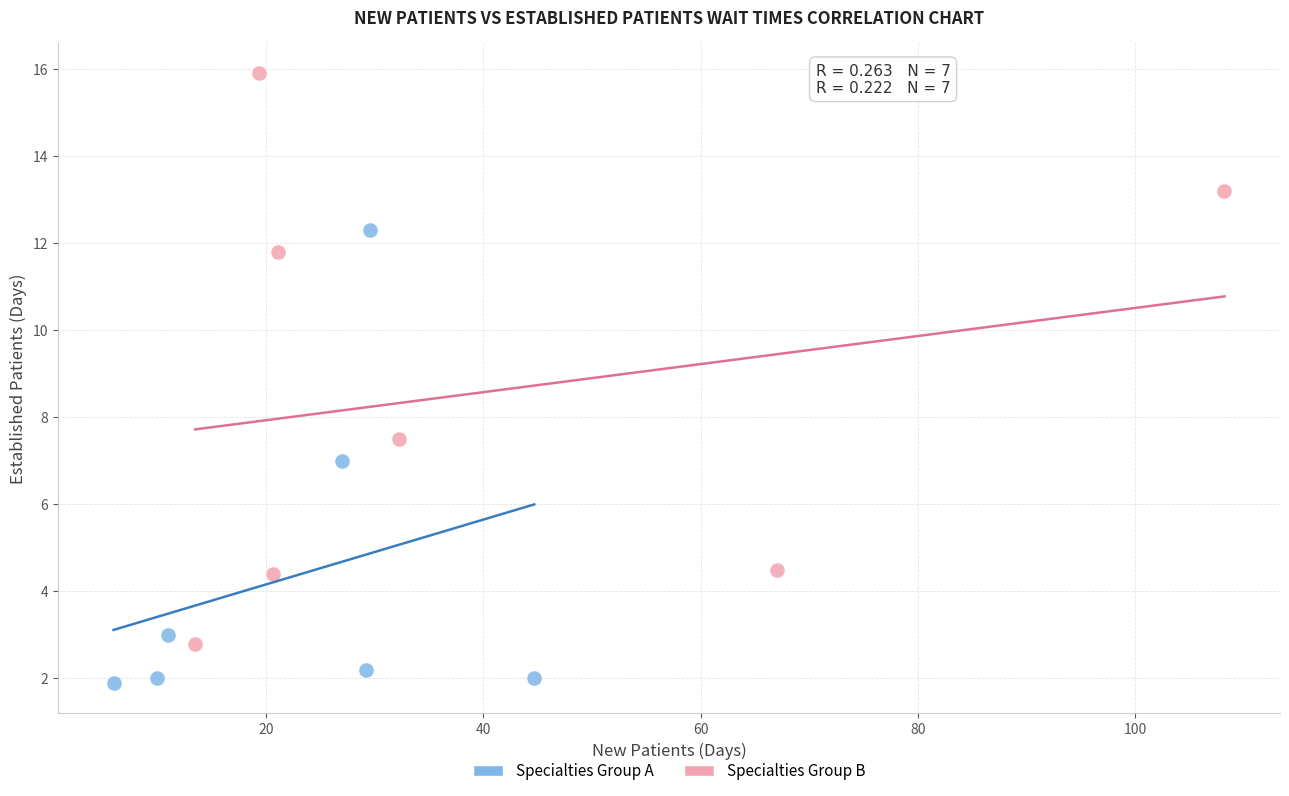

Which series contains the highest Y value?

Specialties Group B